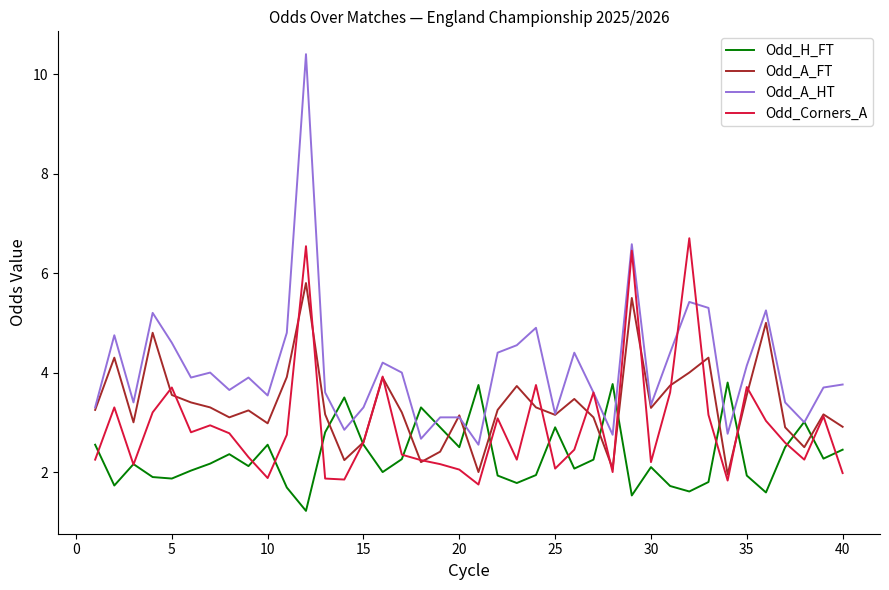

Rank the series by their average value, from lowest to highest.

Odd_H_FT, Odd_Corners_A, Odd_A_FT, Odd_A_HT